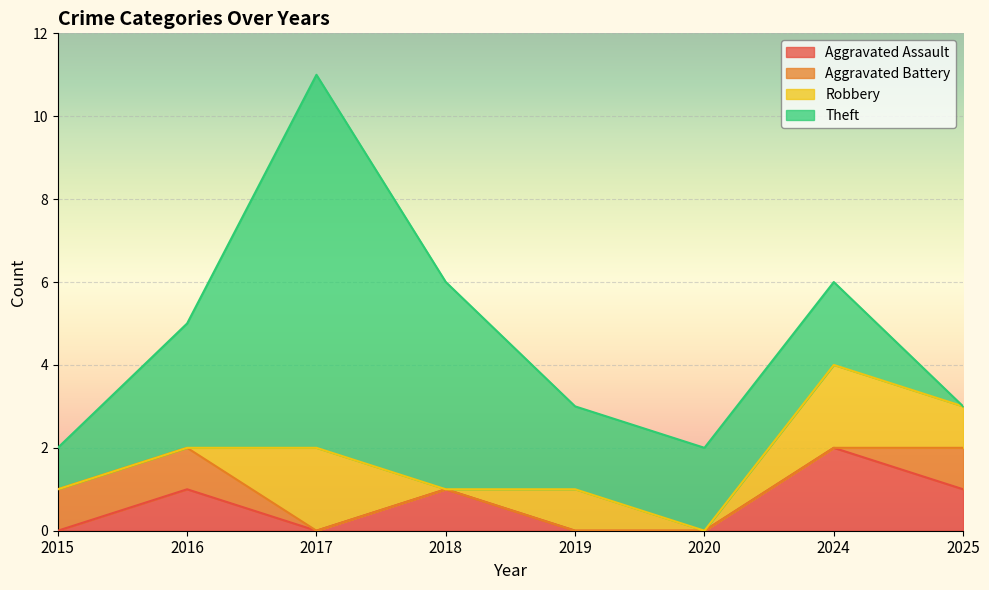

True or false: Aggravated Battery has a value of 1 at 2025.

False